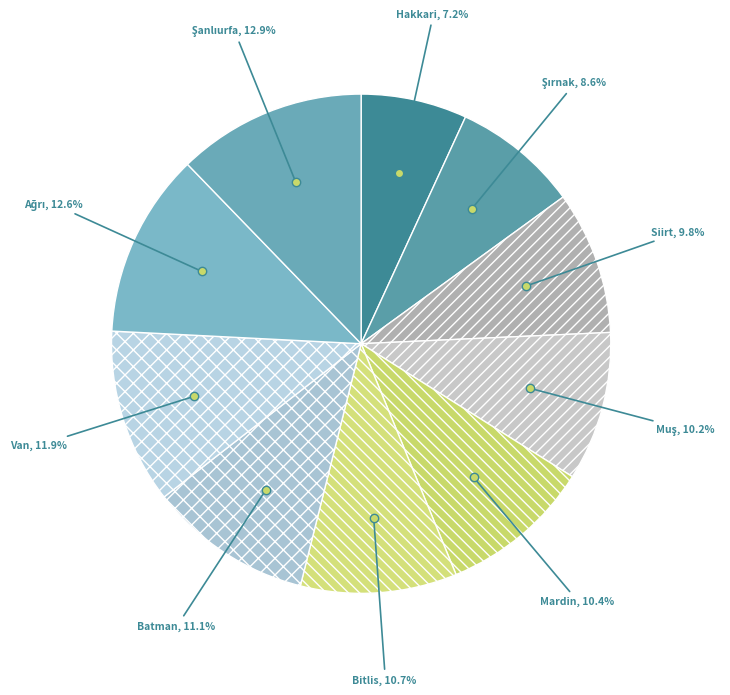

Approximately how many times larger is the value at Batman compared to Muş?

1.1